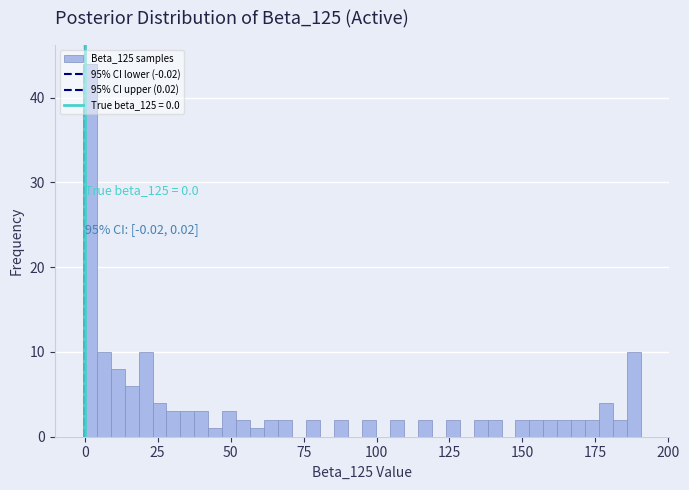

Read against the x-axis, roughly where is the centre of the tallest bar?

0